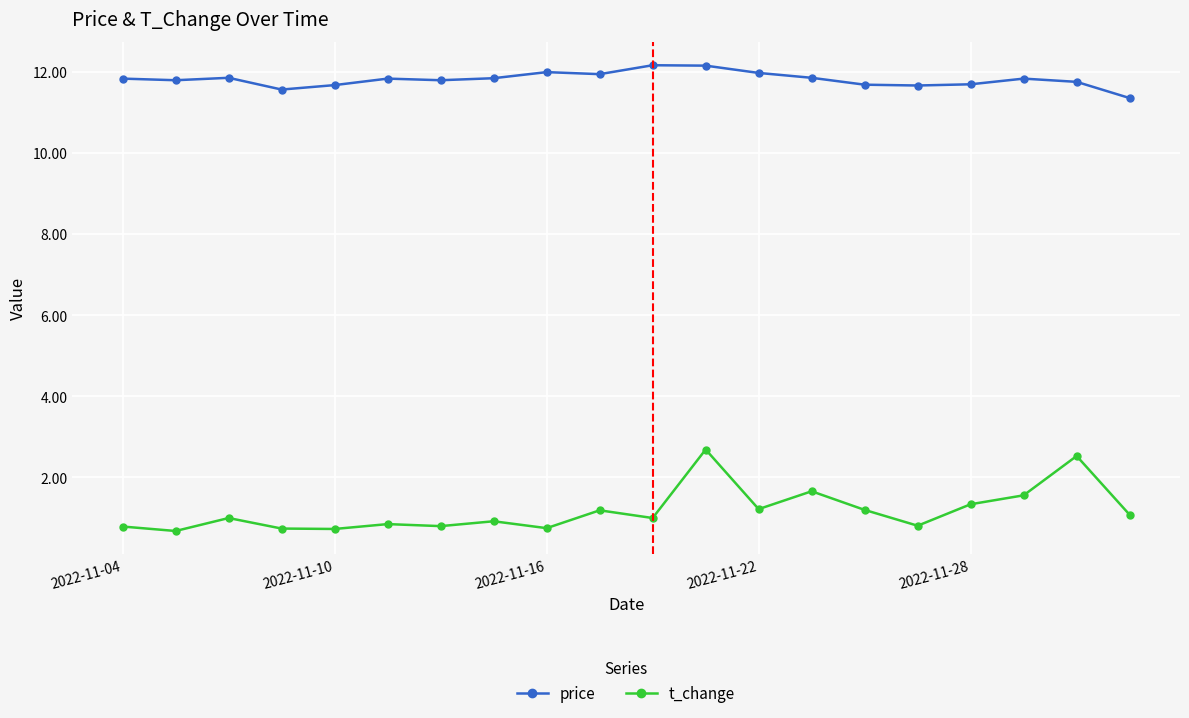

What is the average value of the price series?

11.8